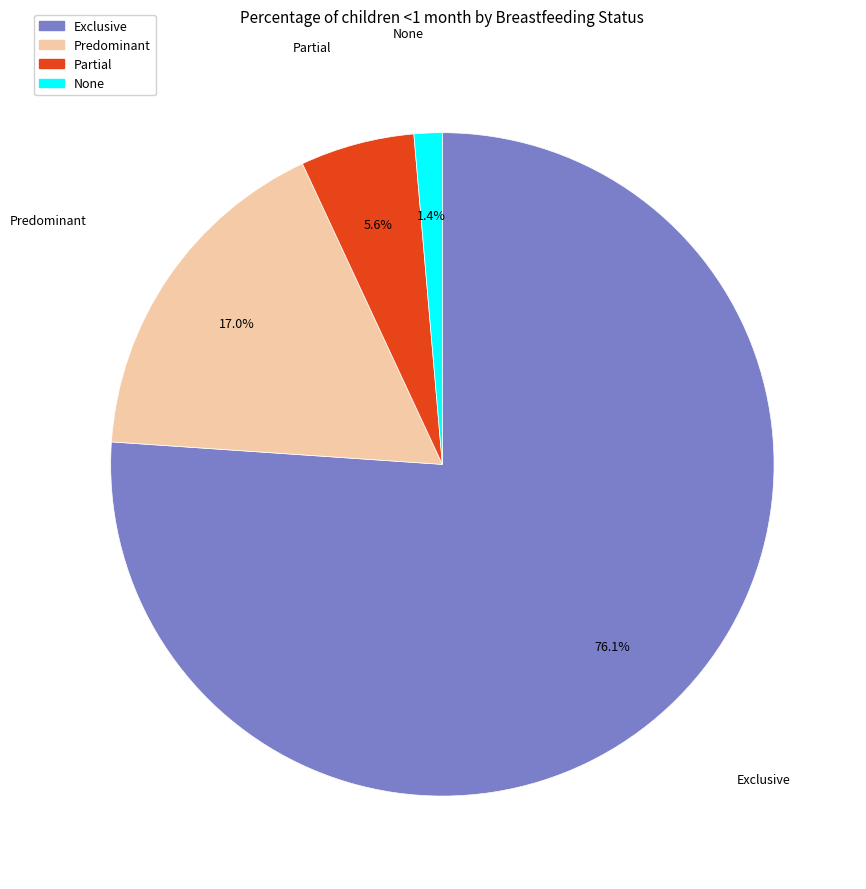

Count the number of slices in the pie.

4